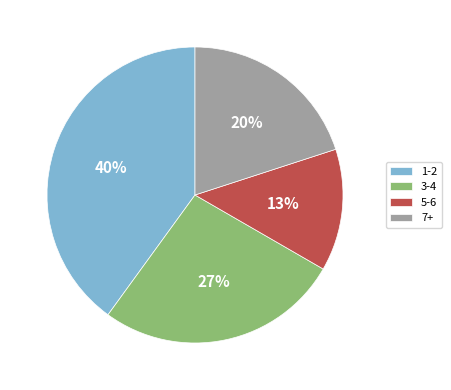

Which slice is the largest?

1-2